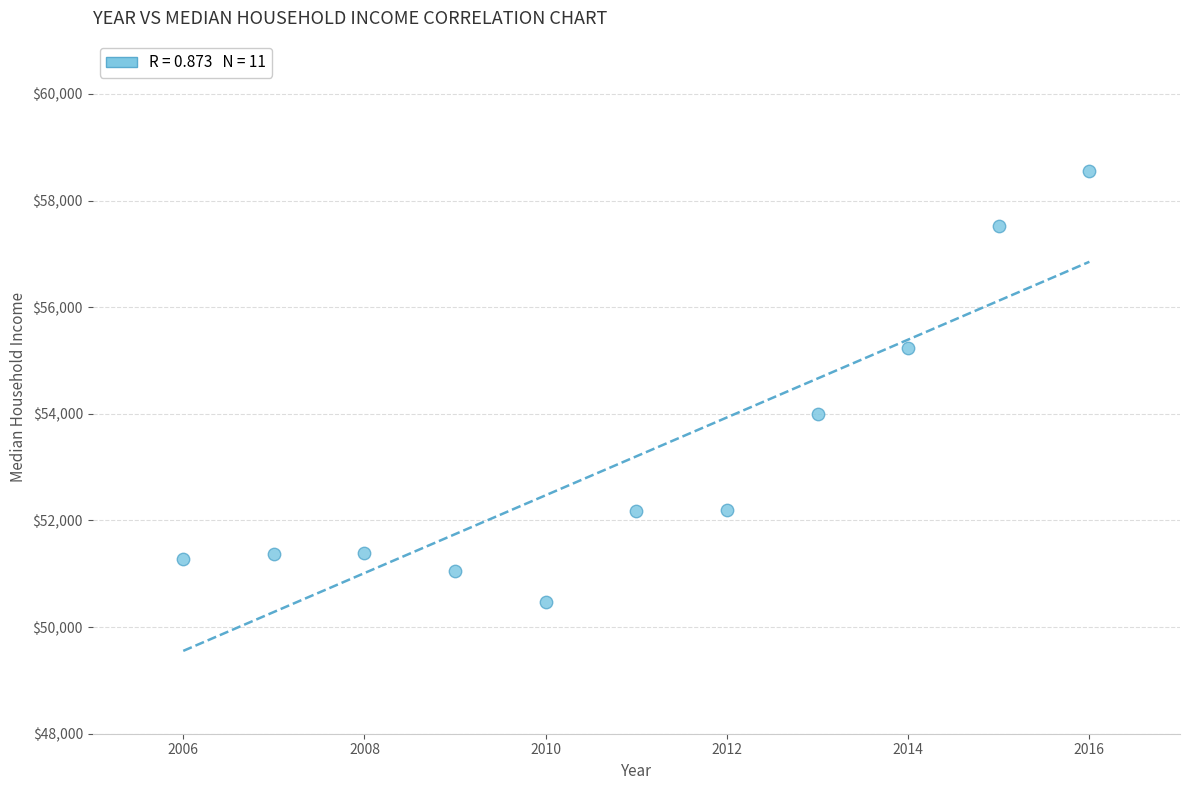

What Y value in the scatter plot is closest to 54514?

53989